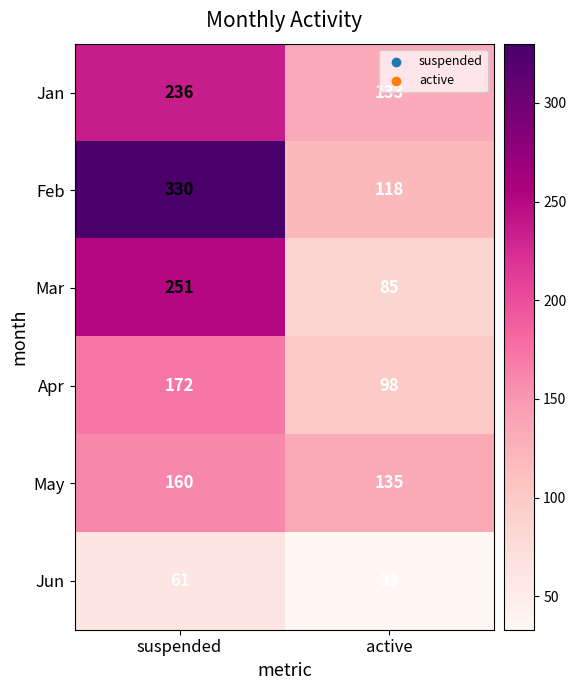

Which series changed the most between suspended and active?

Feb